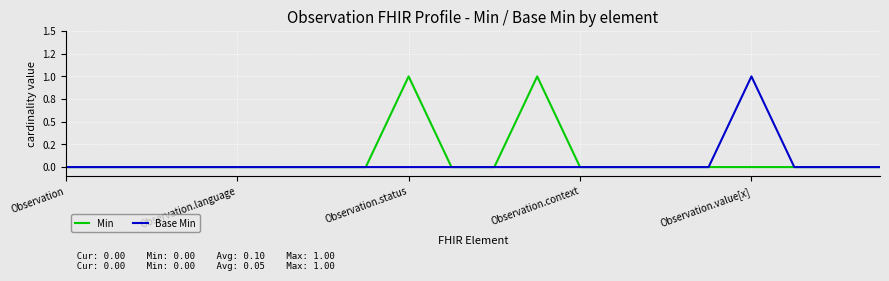

Where is the first local maximum for Min?

Observation.status